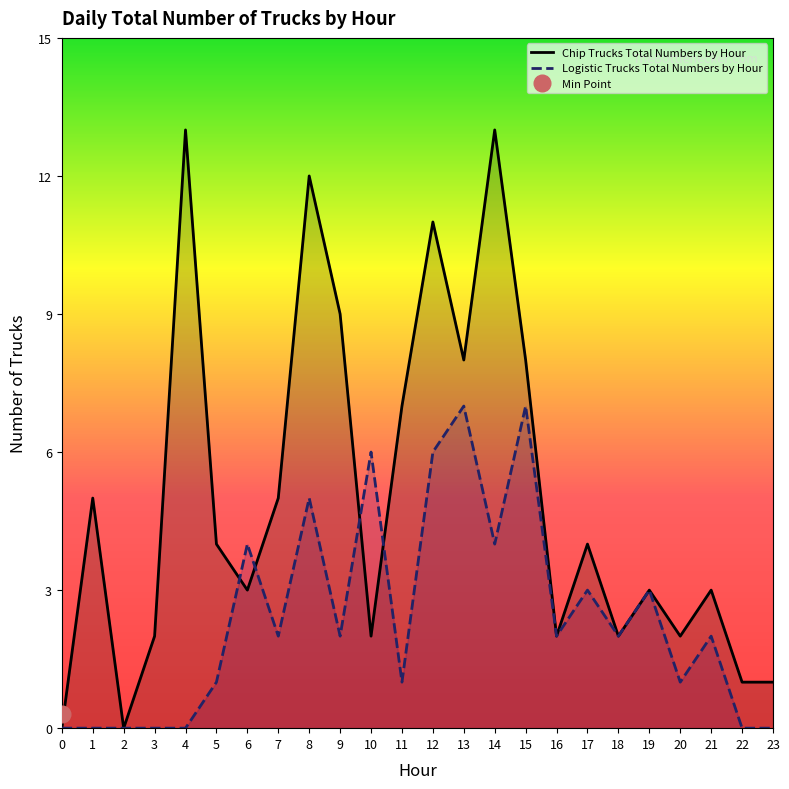

How many data points does each series have?

24